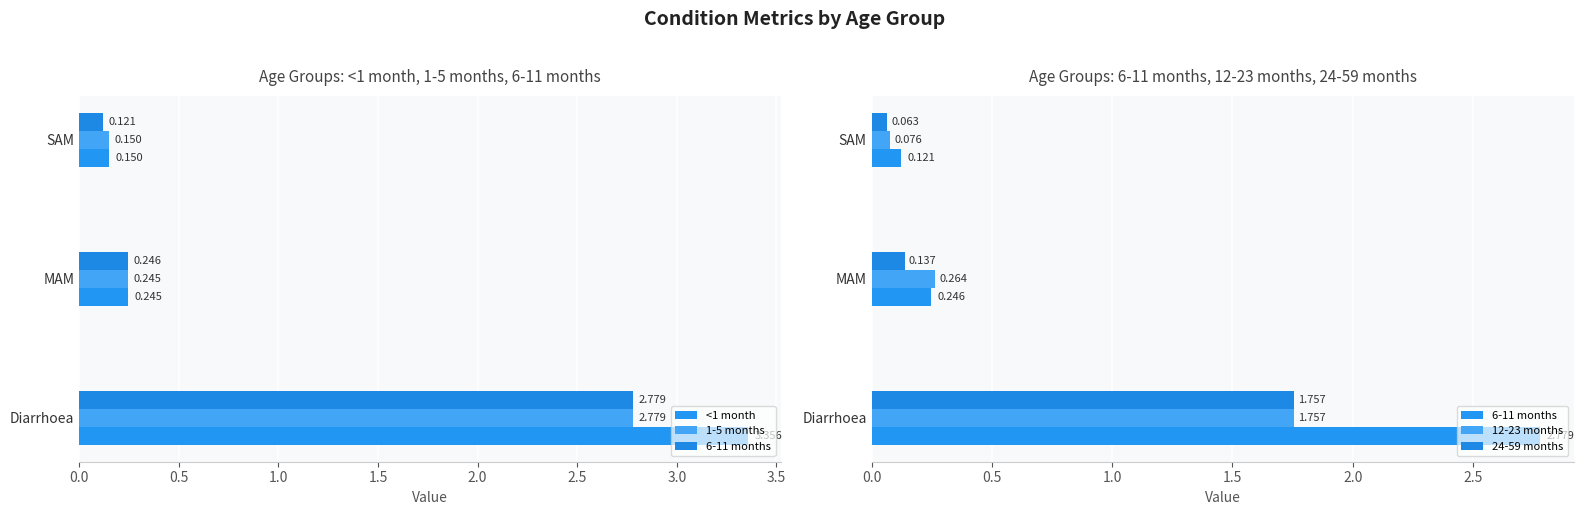

What is the difference between the second highest and minimum values in the 6-11 months series?

0.1